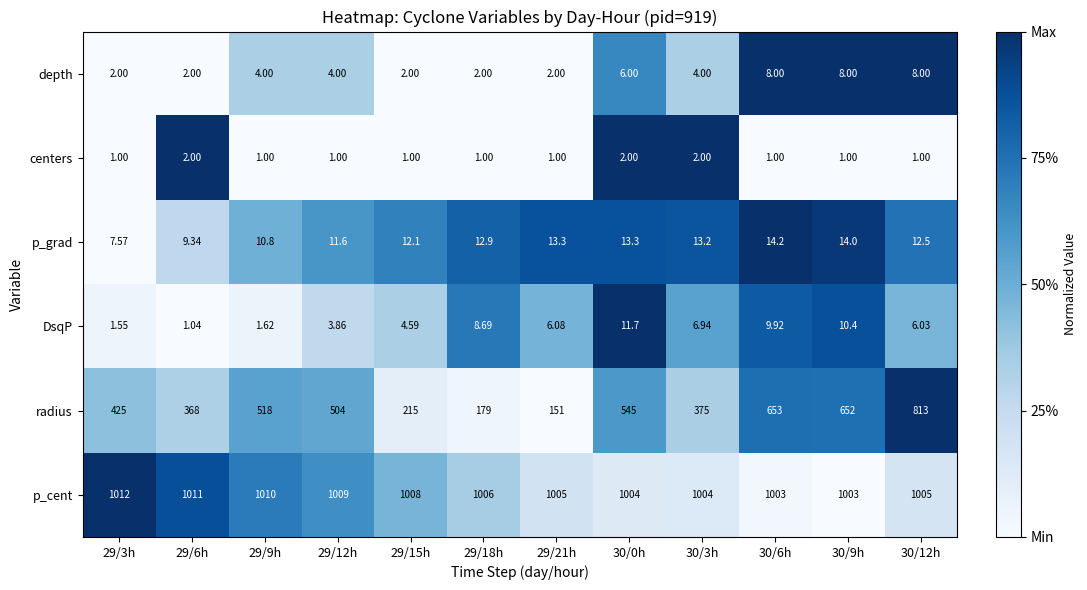

Rank the series by their maximum value, from highest to lowest.

p_cent, radius, p_grad, DsqP, depth, centers